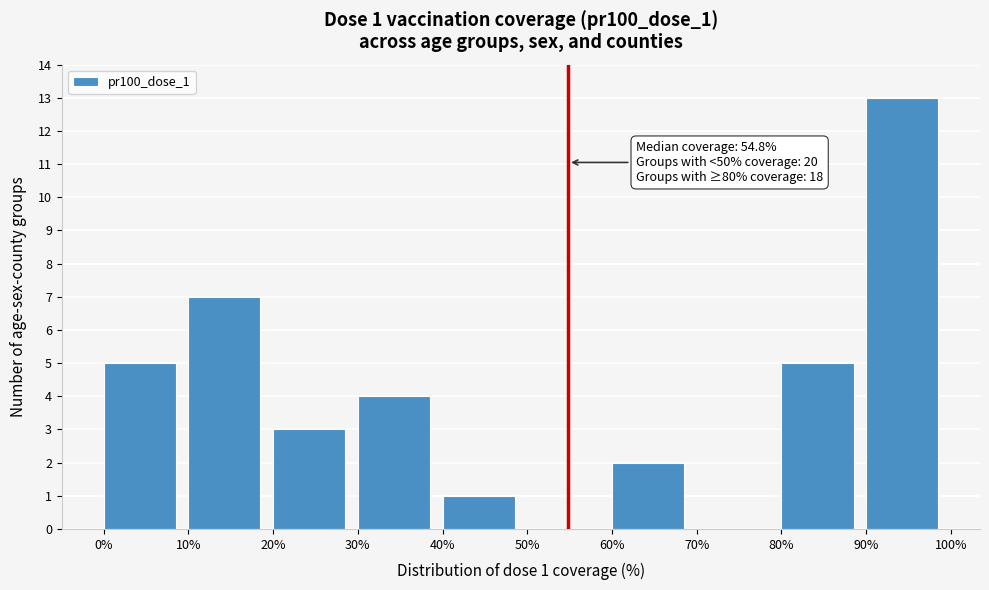

Over which range of the x-axis is the bar tallest?

90% to 100%